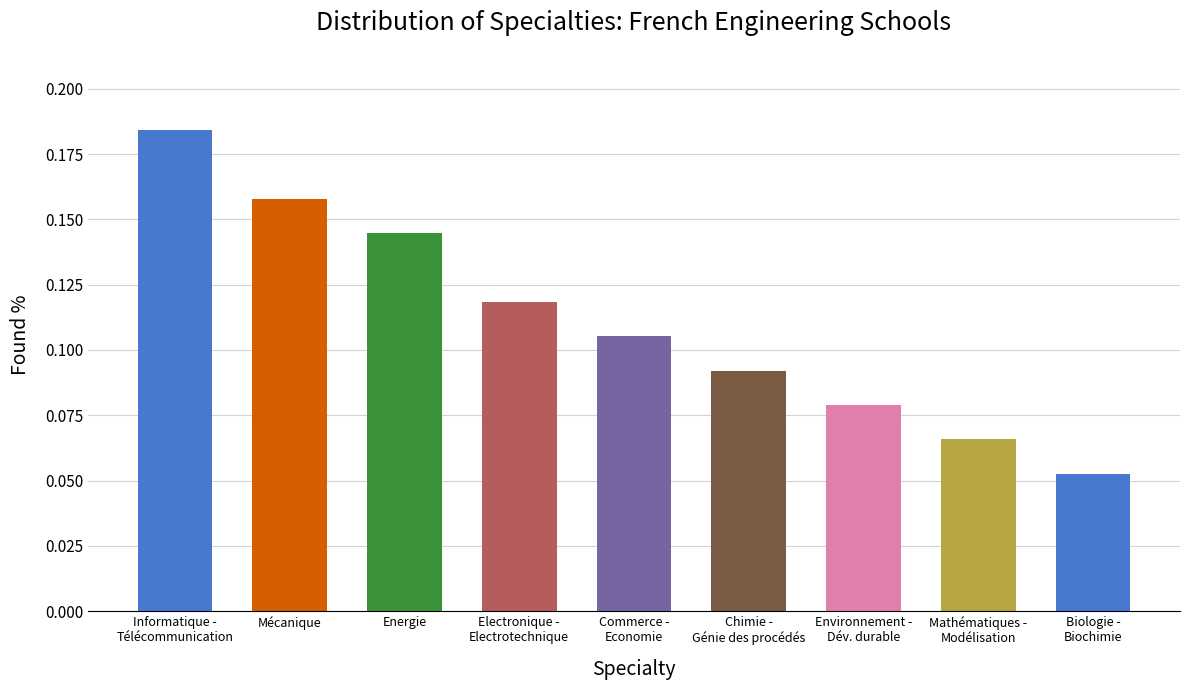

What is the sum of all values?

1.0